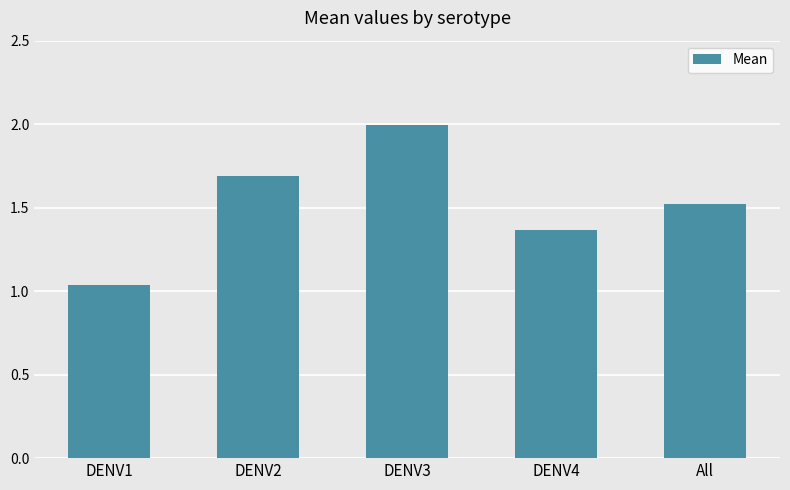

What is the difference between the second highest and minimum values?

0.7